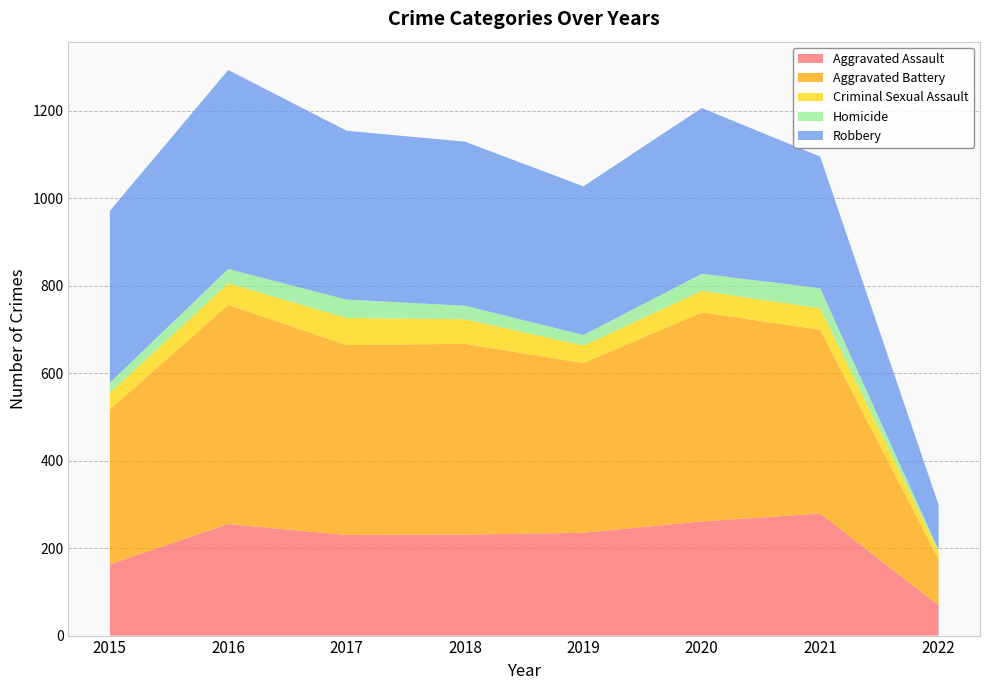

Reading right to left, what are all the values shown in this chart?

Aggravated Assault: 2022=69	2021=279	2020=261	2019=235	2018=231	2017=230	2016=255	2015=163
Aggravated Battery: 2022=105	2021=420	2020=478	2019=388	2018=436	2017=434	2016=501	2015=354
Criminal Sexual Assault: 2022=18	2021=49	2020=49	2019=40	2018=56	2017=62	2016=49	2015=38
Homicide: 2022=4	2021=46	2020=39	2019=24	2018=31	2017=42	2016=33	2015=23
Robbery: 2022=103	2021=301	2020=379	2019=340	2018=375	2017=386	2016=455	2015=393